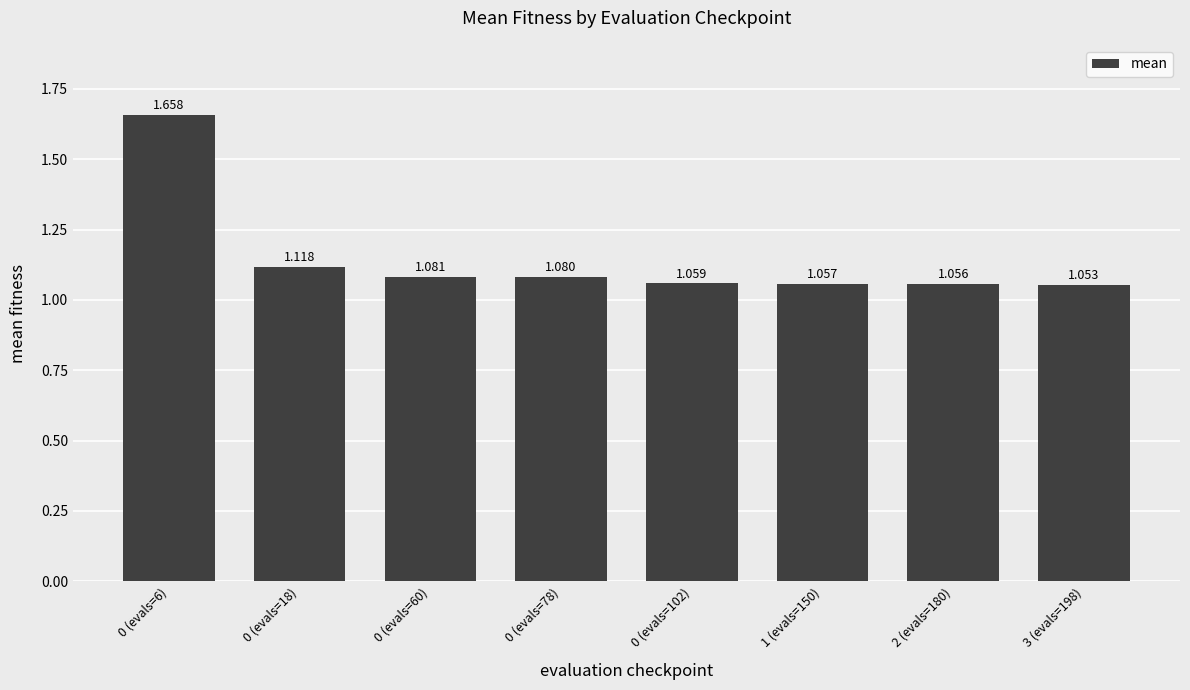

What is the difference between the maximum and second lowest values?

0.6